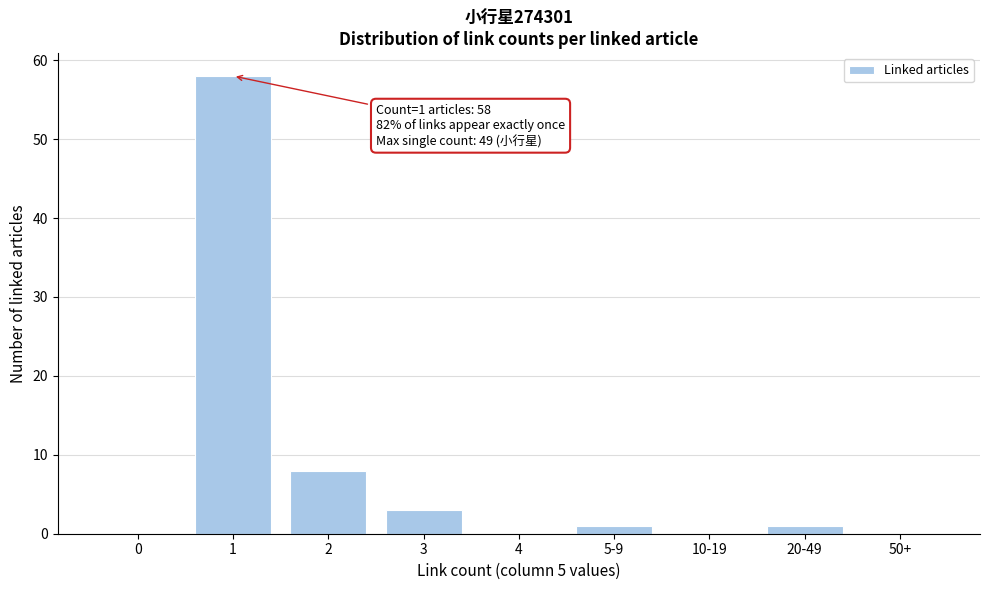

Reading left to right, transcribe all the data shown in this chart.

0=0	1=58	2=8	3=3	4=0	5-9=1	10-19=0	20-49=1	50+=0